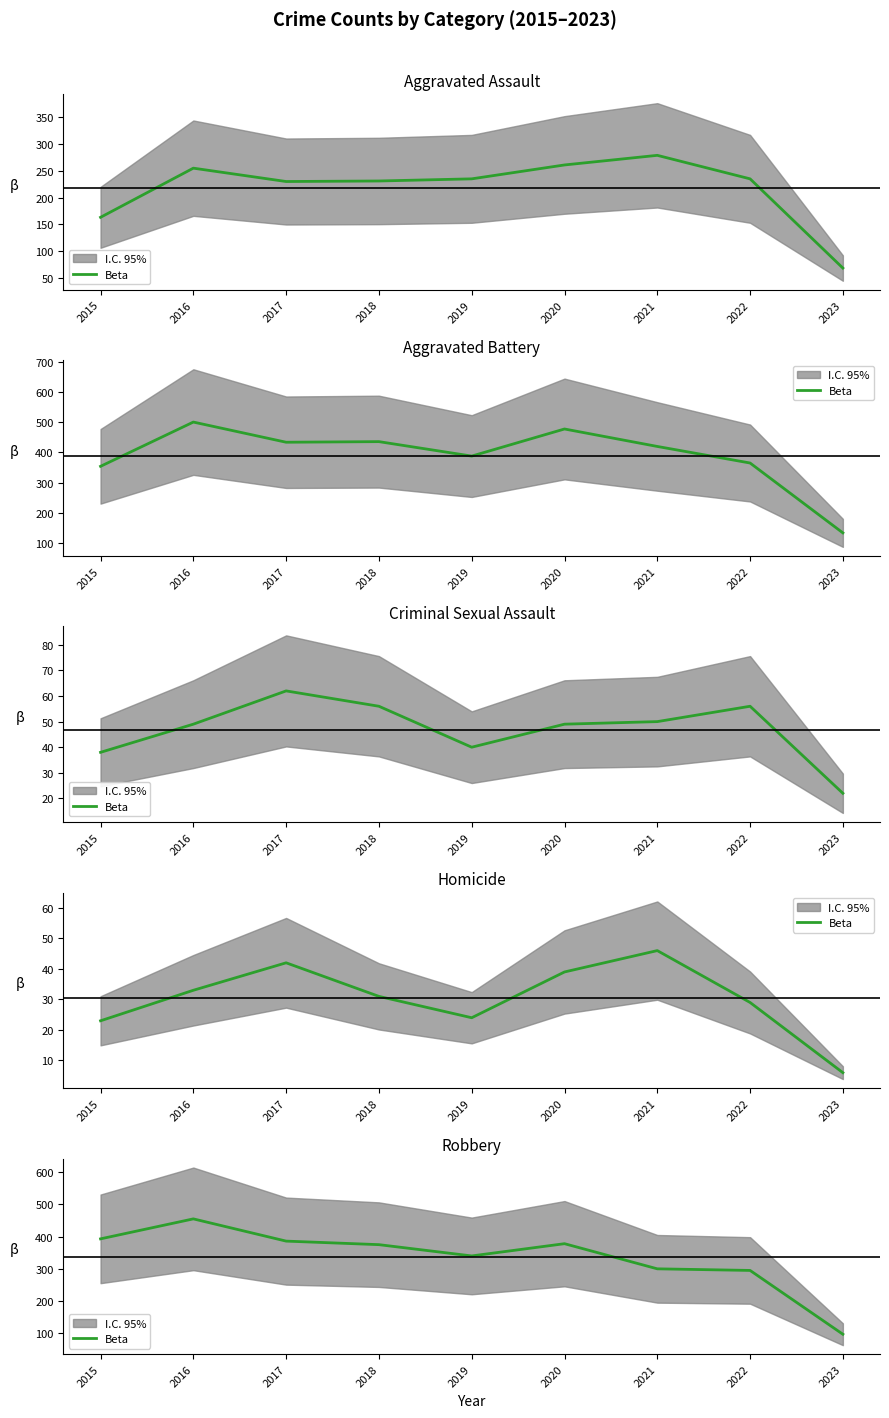

True or false: the data shows 40 at 2023.

False